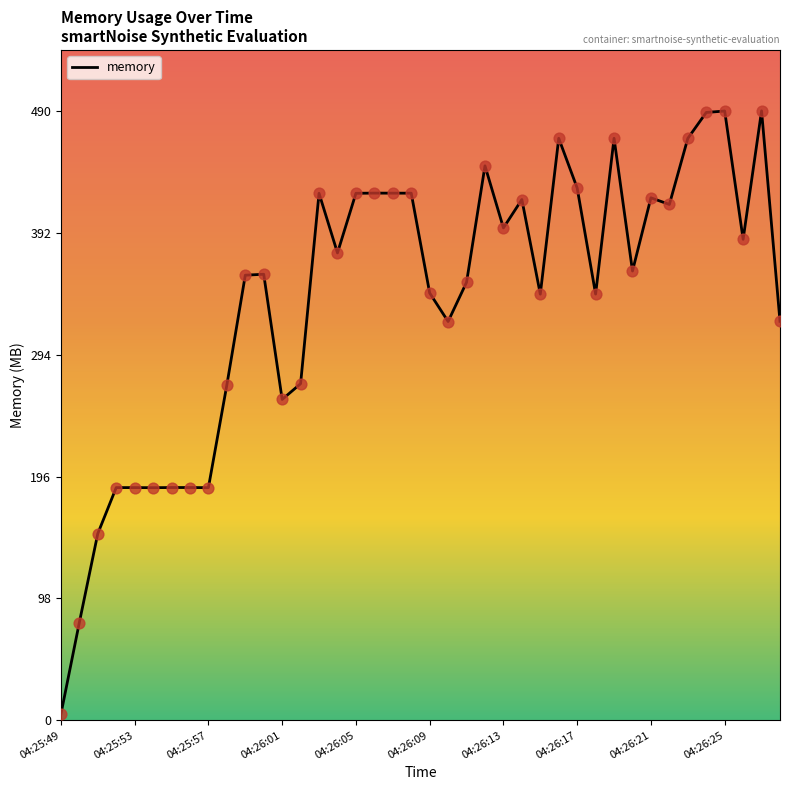

What is the difference between the maximum and minimum values?

485.1